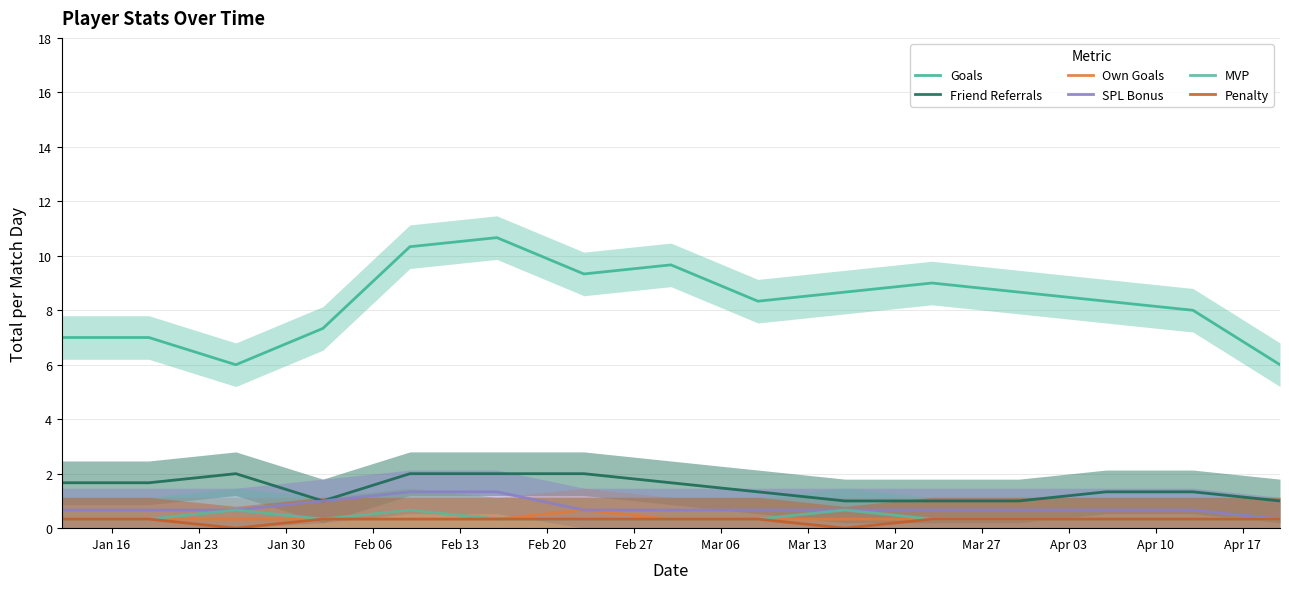

At which label does Own Goals reach its peak?

Feb 13